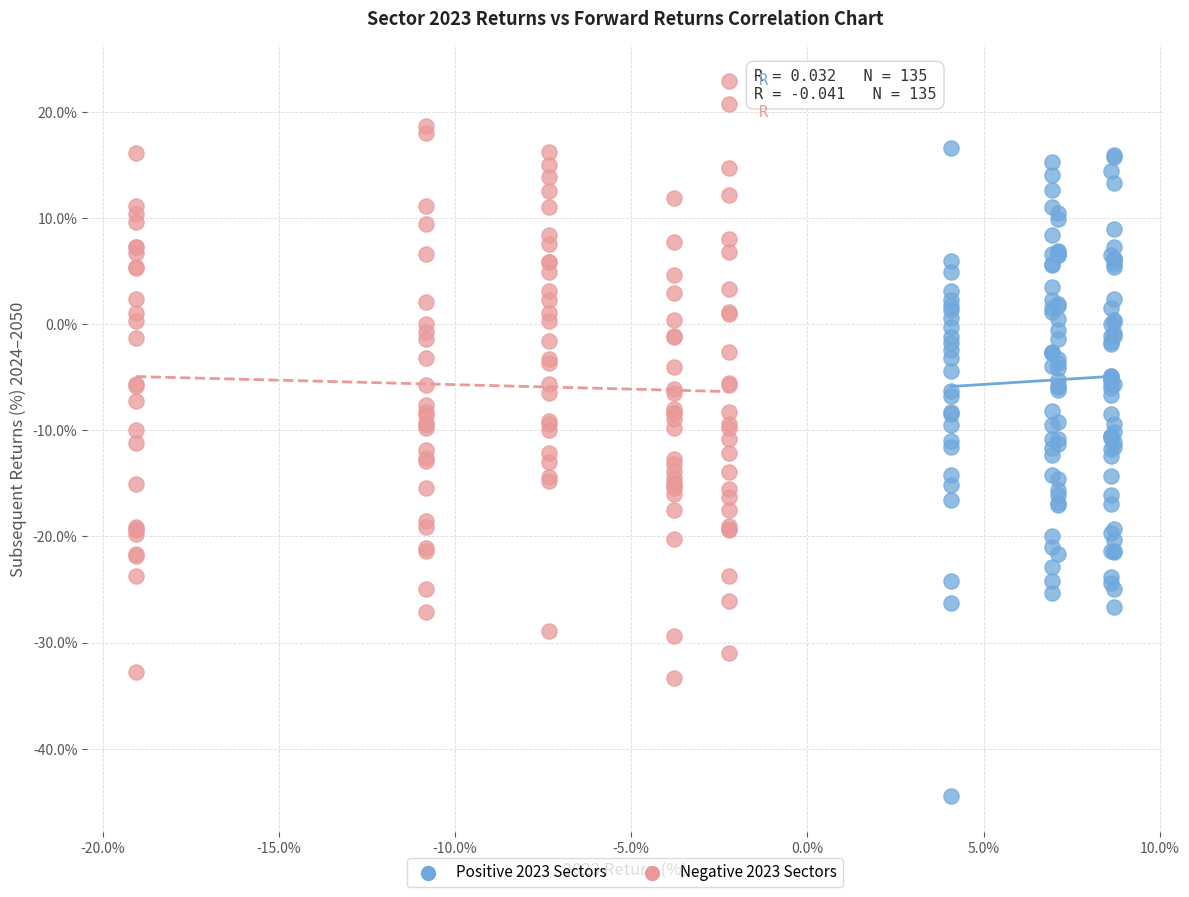

Which series reaches the minimum Y coordinate?

Positive 2023 Sectors